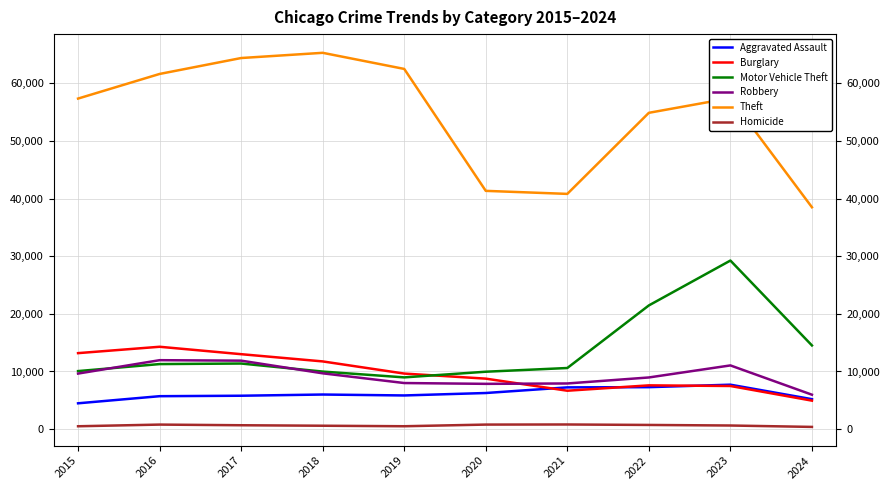

True or false: Robbery and Homicide intersect in this chart.

False